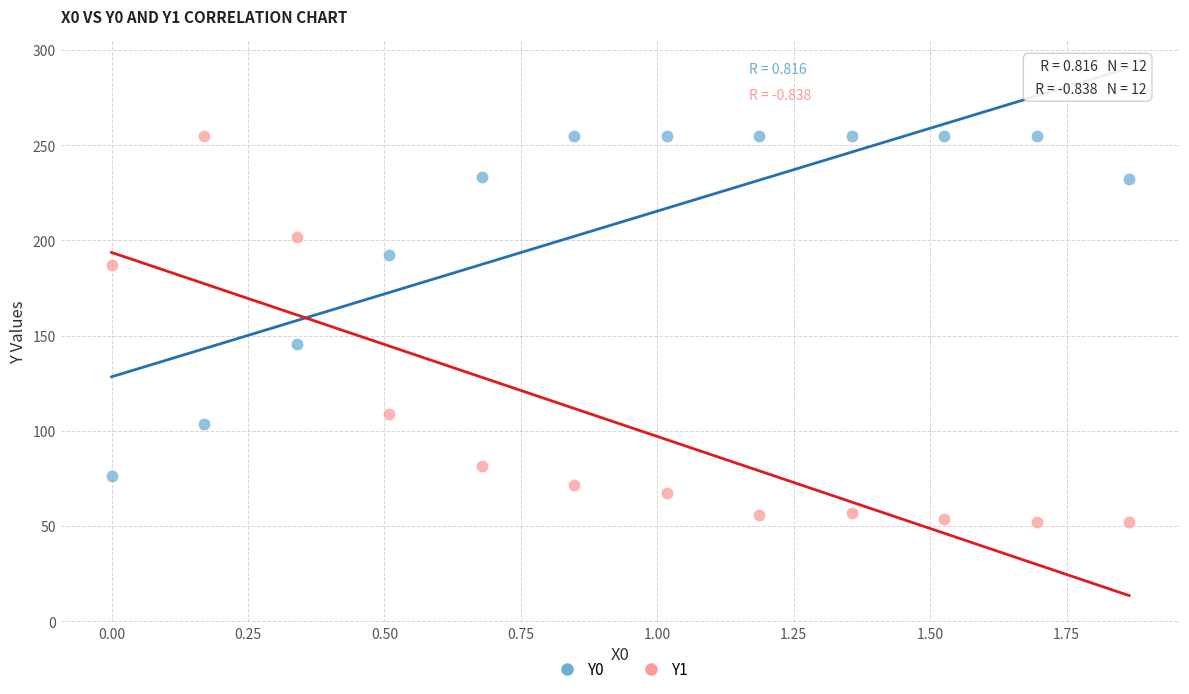

Across all data points, what is the range of Y values (max minus min)?

202.9